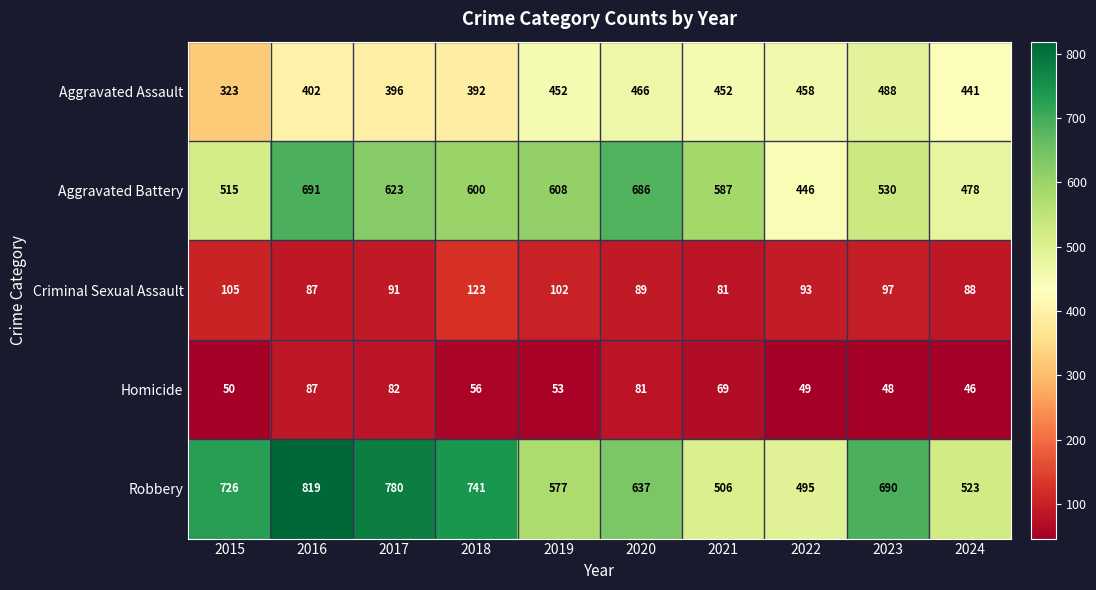

Which series has the largest total across all categories?

Robbery